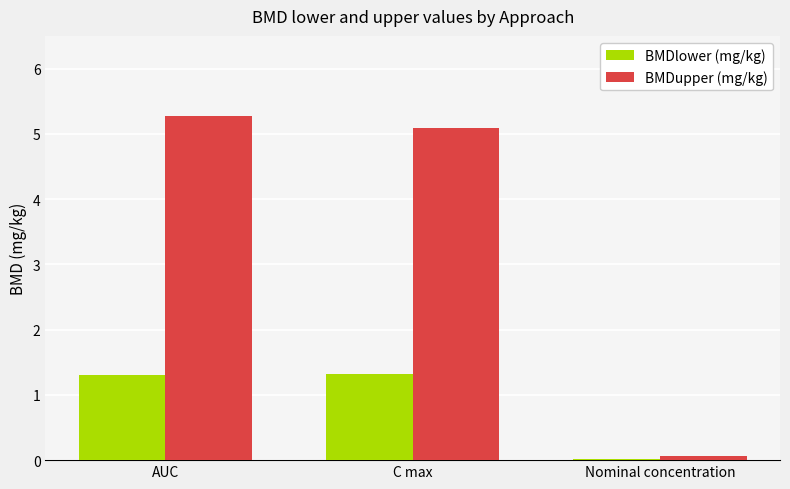

Where does the BMDupper (mg/kg) series first go above 5?

AUC